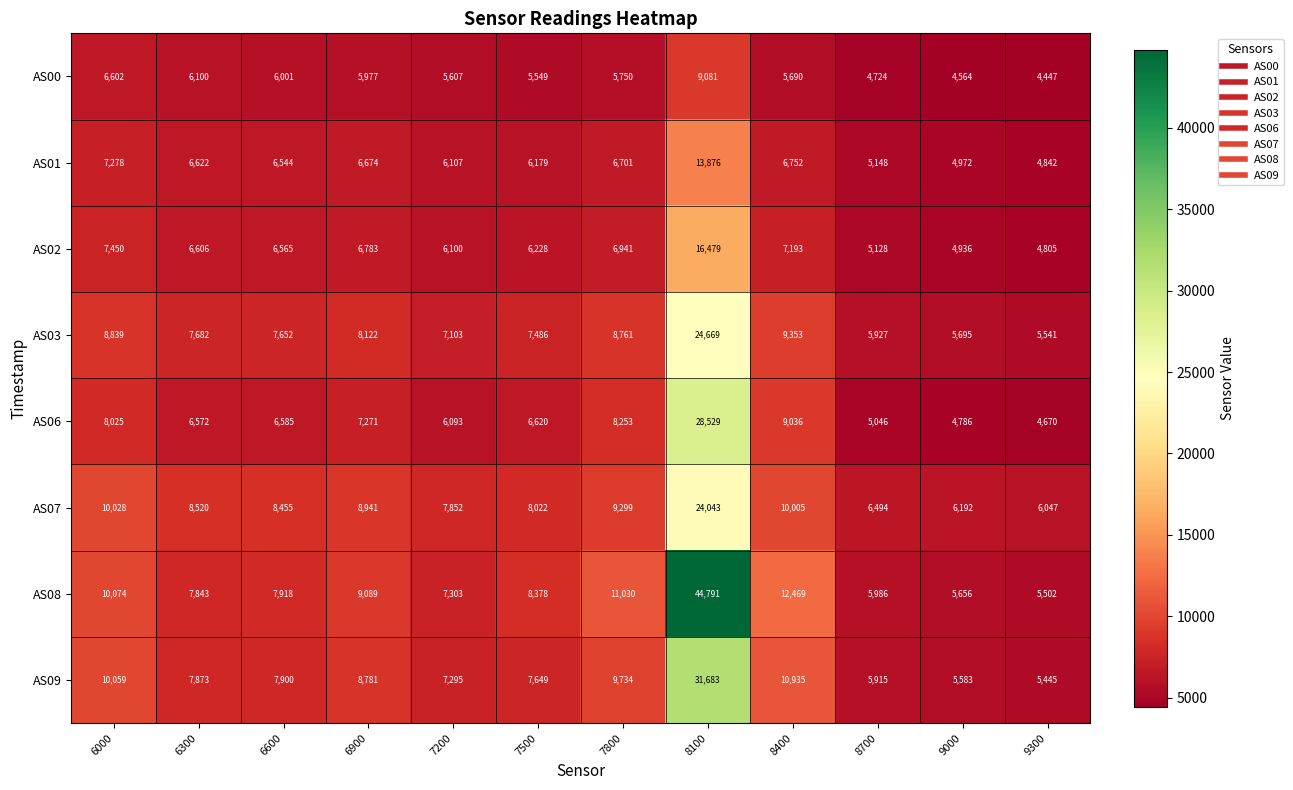

What is the difference between the second highest and minimum values in the AS02 series?

2645